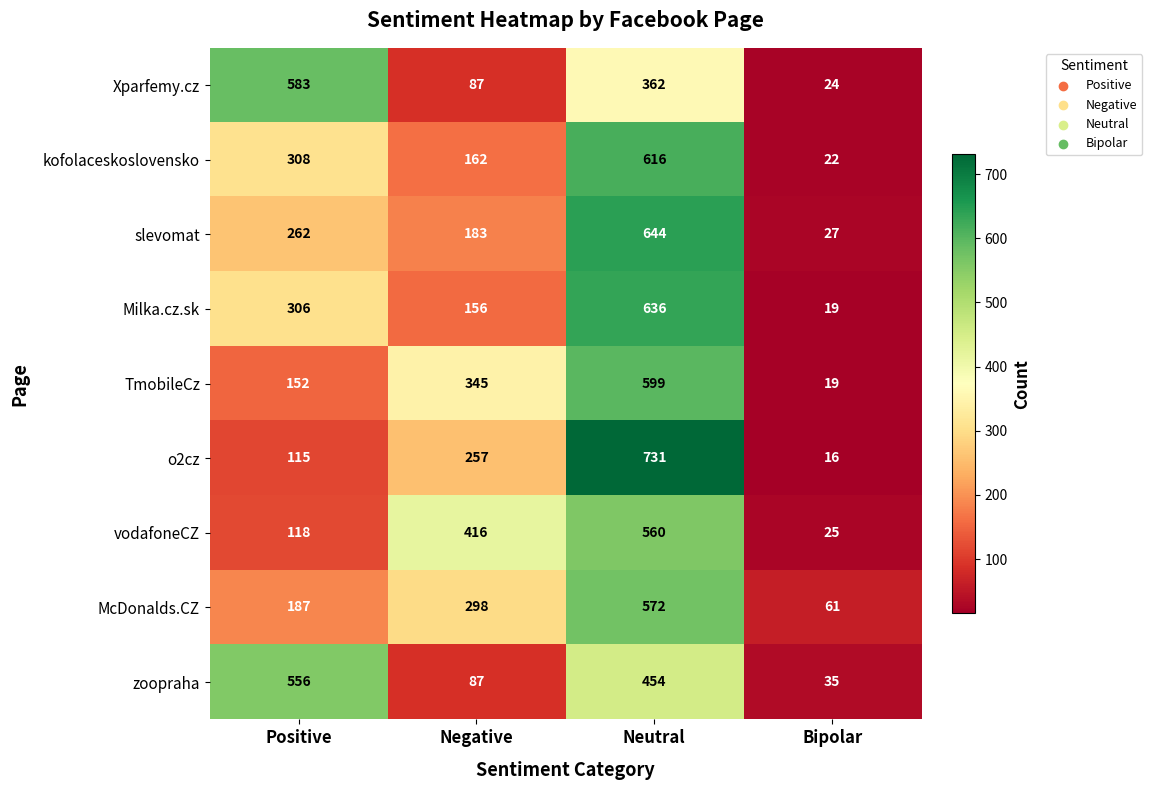

What value does the zoopraha series have at Negative, to the nearest 100?

100